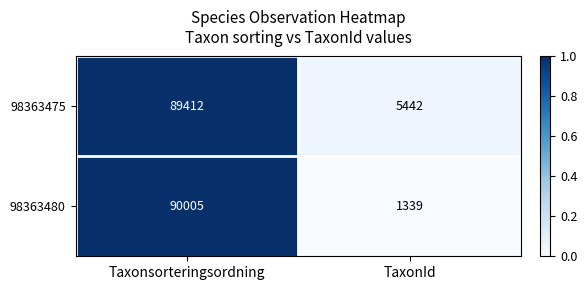

What is the sum of all 98363480 values?

91344